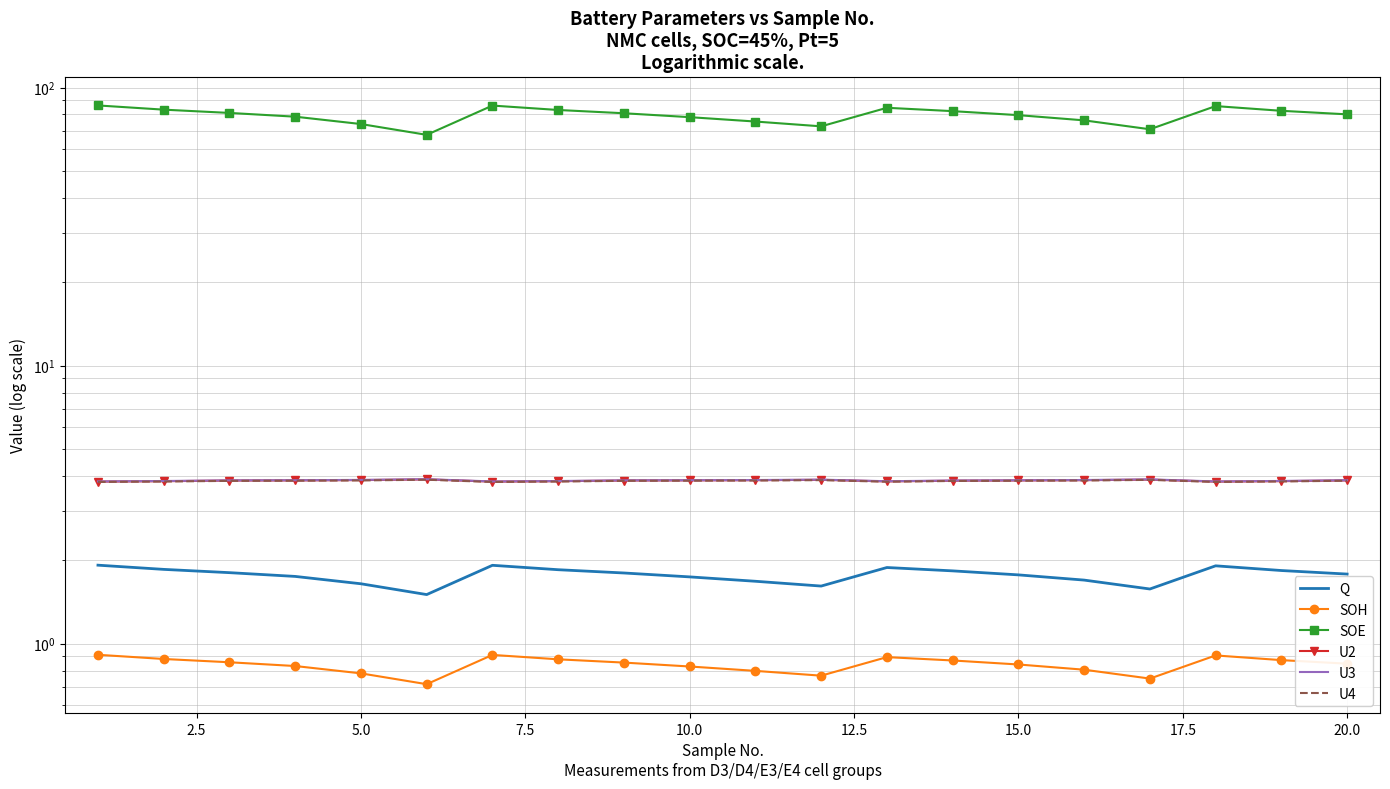

Is the value of Q at 12.5 greater than the value of U3 at 15.0?

No